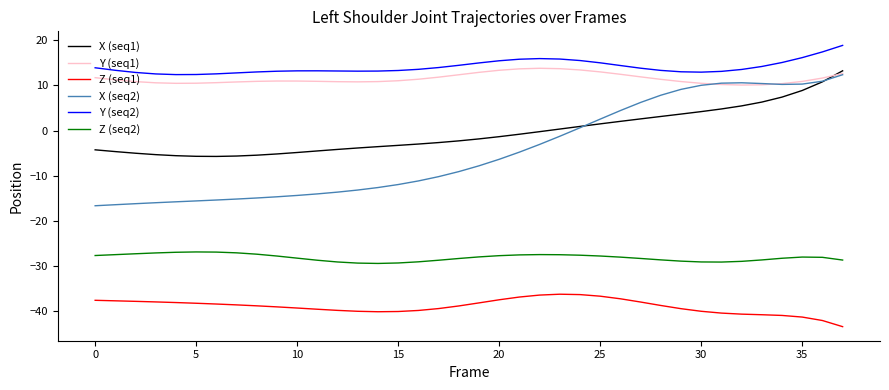

True or false: Z (seq2) and Z (seq1) intersect in this chart.

False